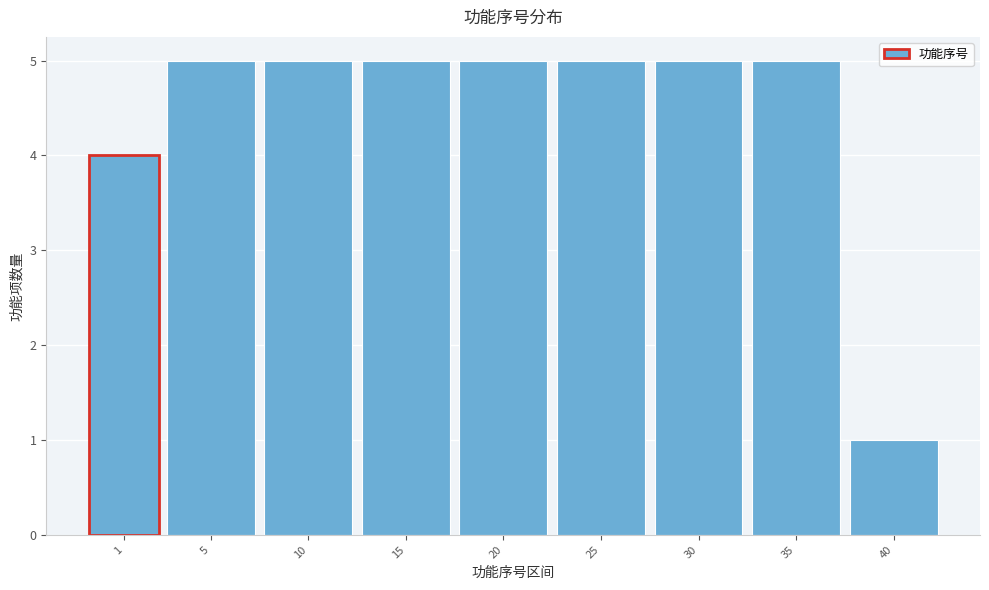

Reading right to left, extract all data points from this chart.

1	5	5	5	5	5	5	5	4